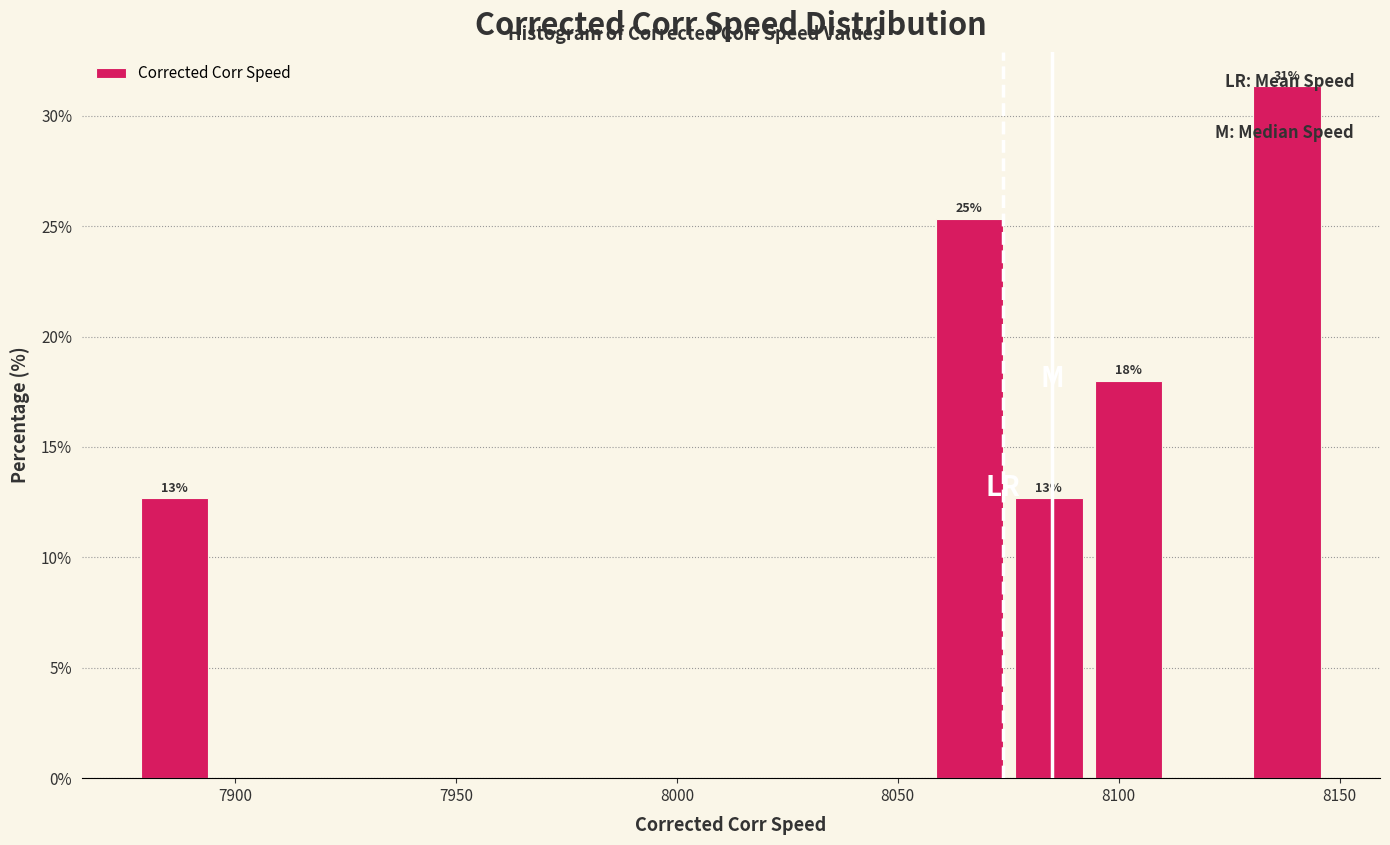

Around what value on the x-axis is the tallest bar? Give the approximate position of its centre, as read against the axis.

8140